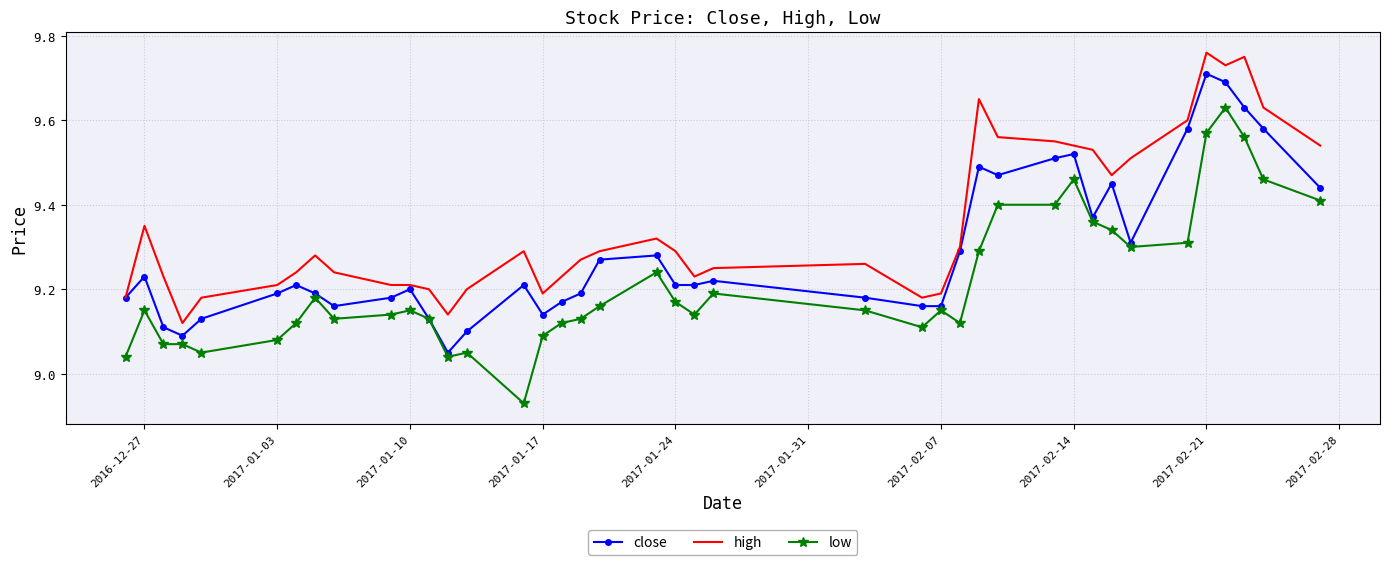

What is the sum of all close values?

371.6